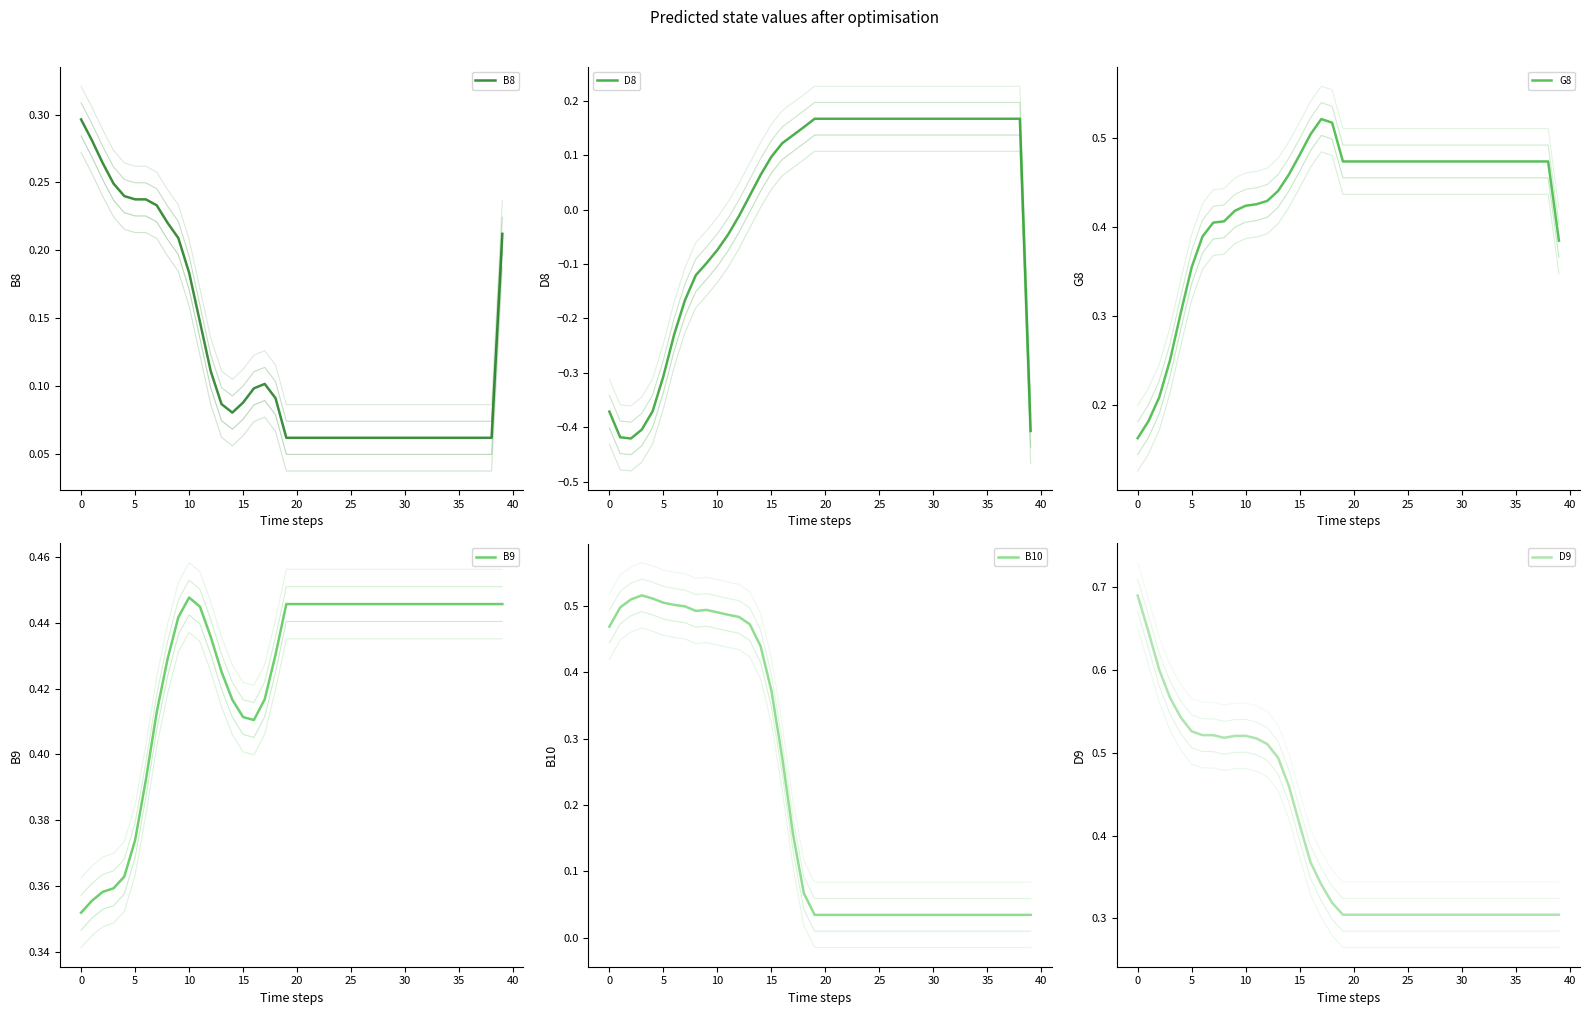

How many values in D8 are above zero?

26